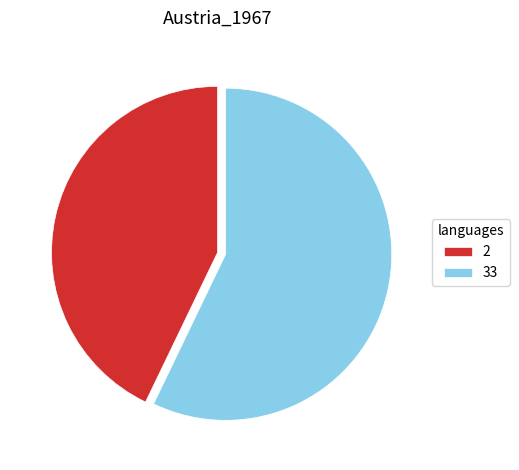

Which has a higher value, 33 or 2?

33